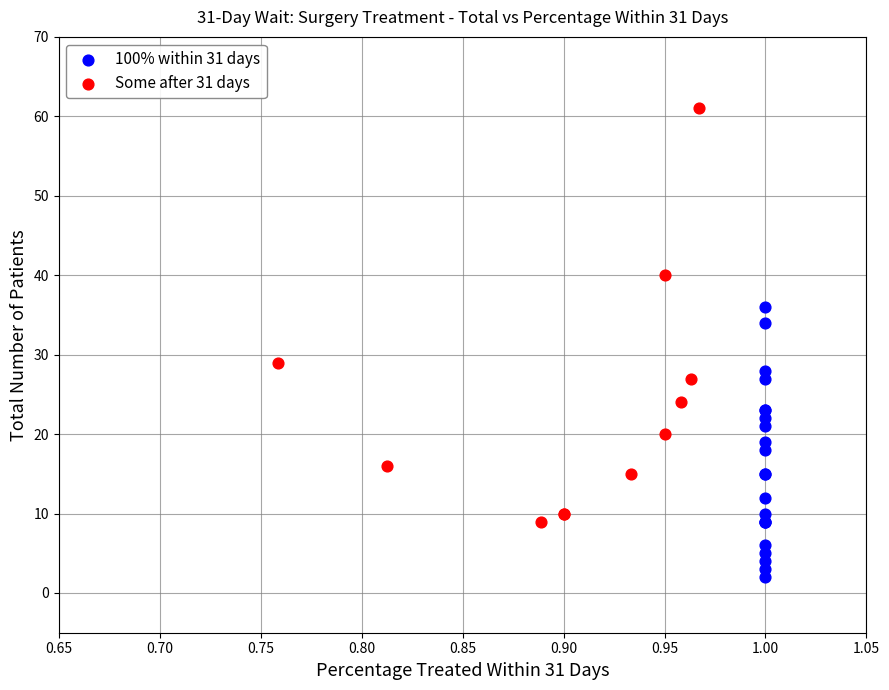

Which series has the largest Y range (max minus min)?

Some after 31 days